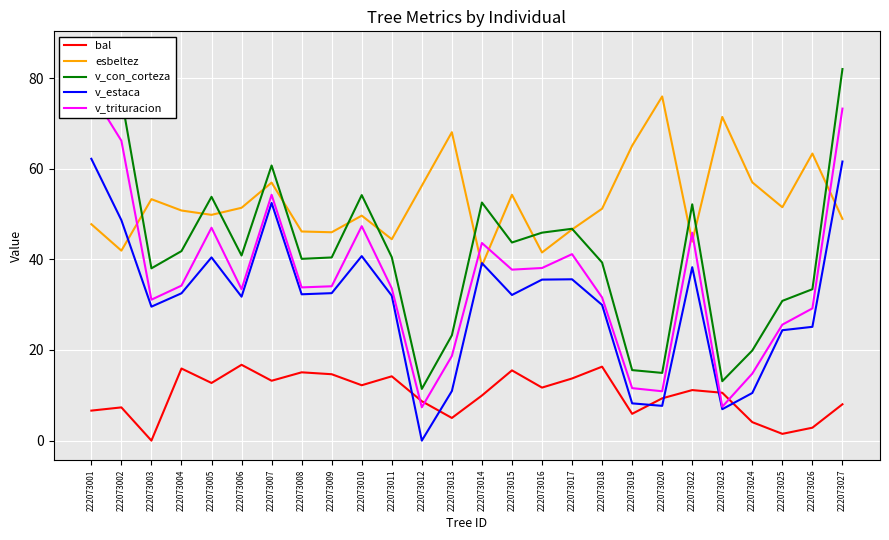

True or false: v_trituracion has a value of 7.5 at 222073023.

True